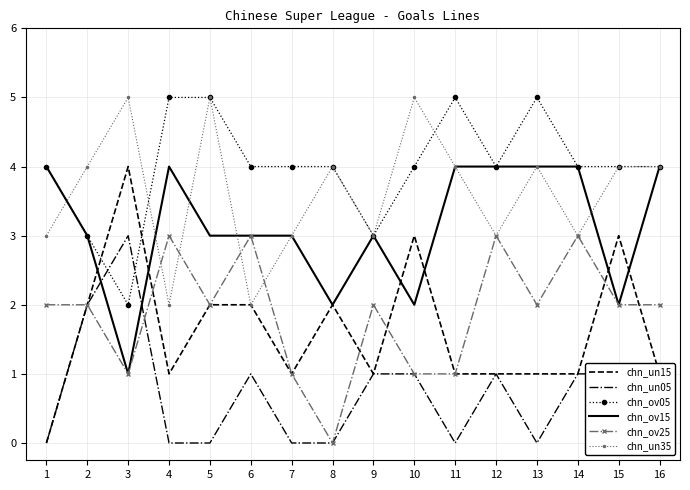

At which category is the sum across all series the highest?

5